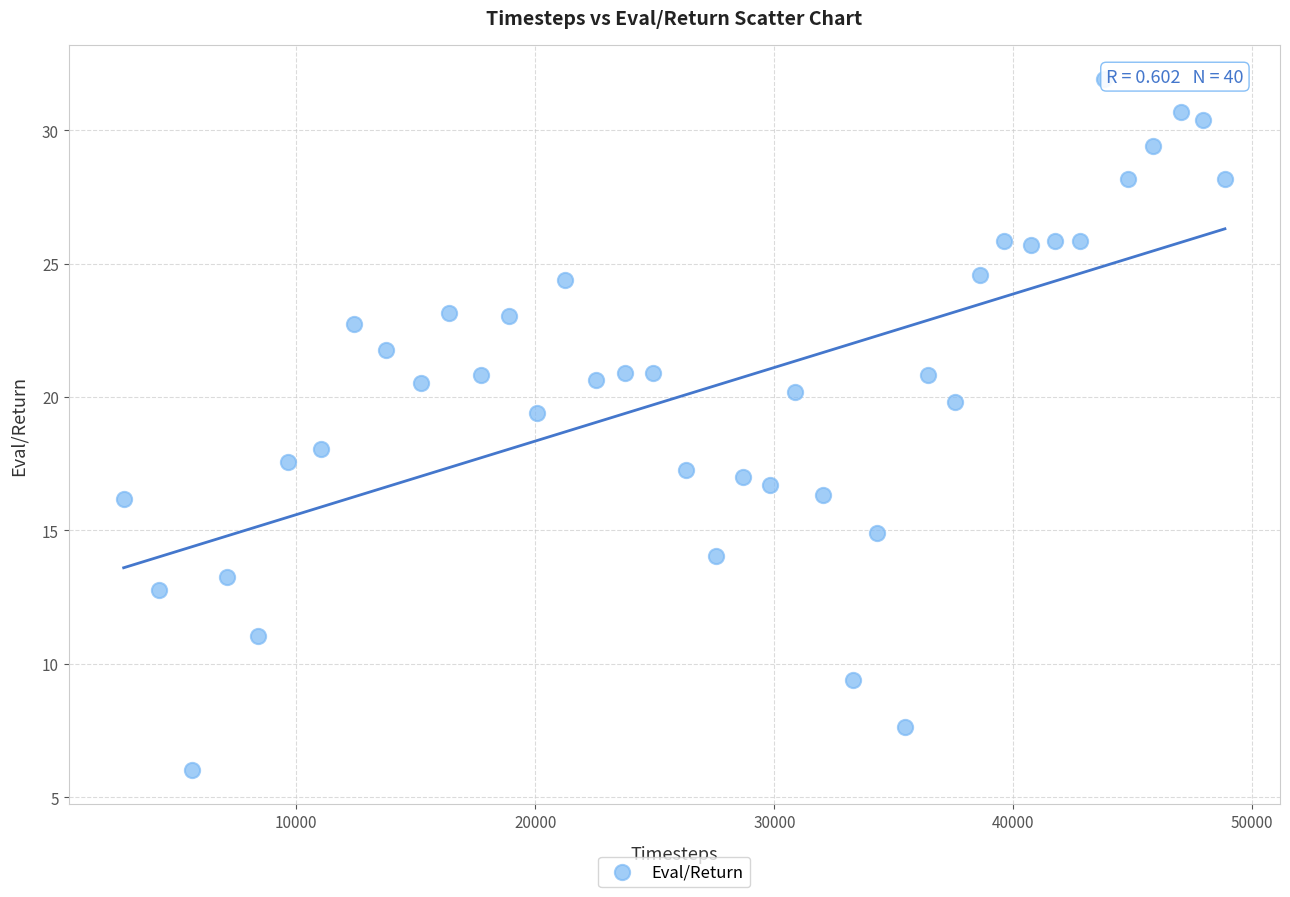

What is the range of Y values (max minus min)?

25.9